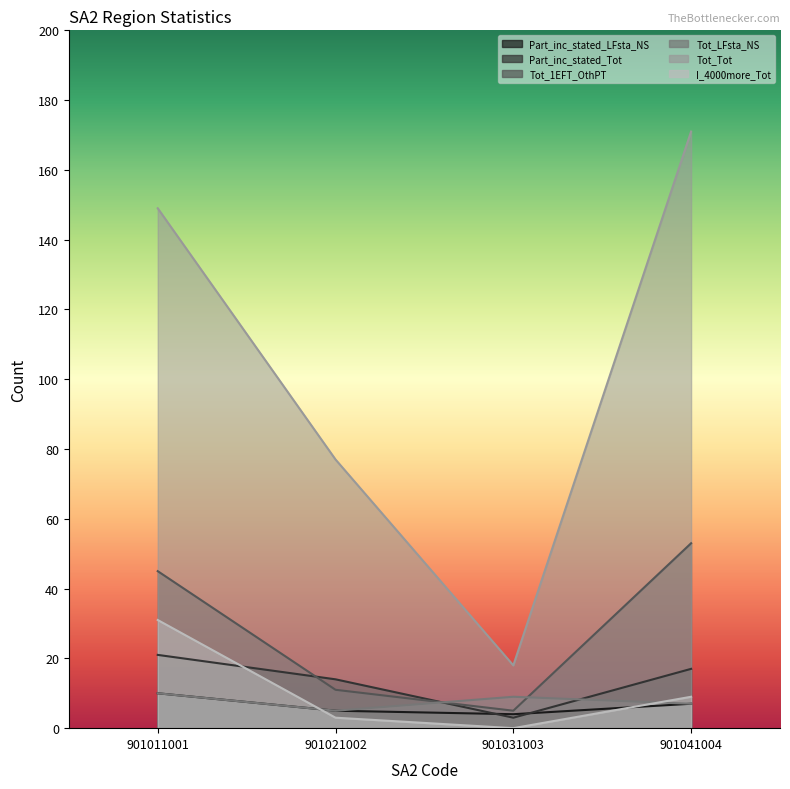

The value of Part_inc_stated_LFsta_NS at 901041004 is 7. True or false?

True